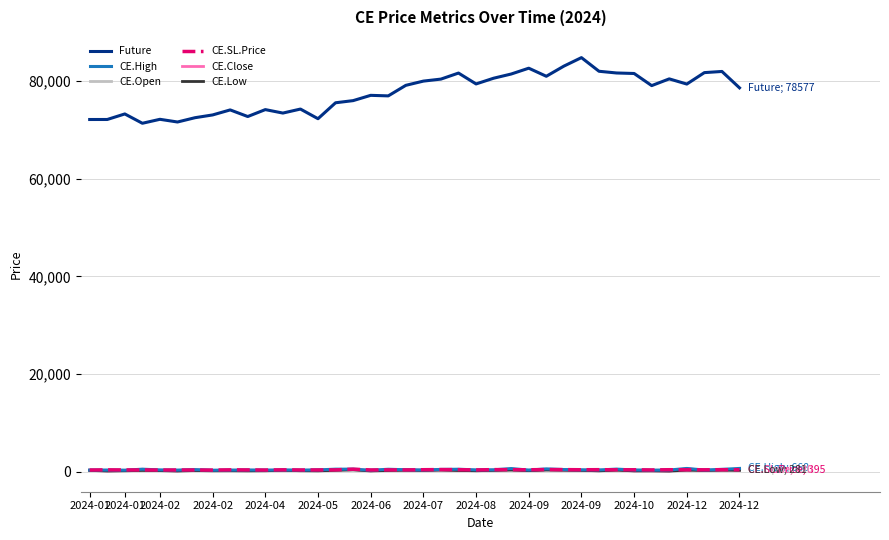

Which series has the largest total across all categories?

Future